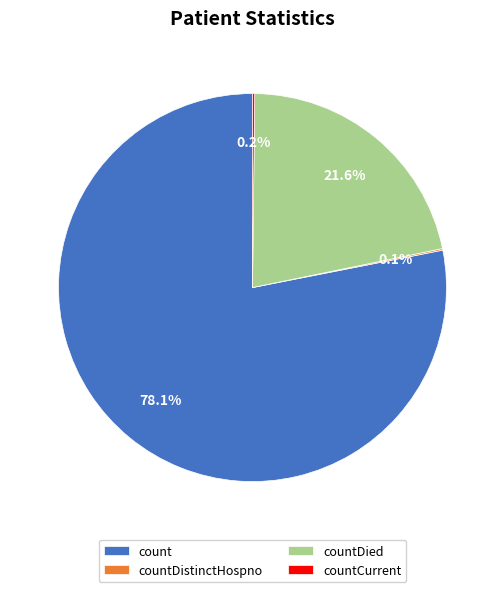

What portion of the pie excludes countDied?

78.4%